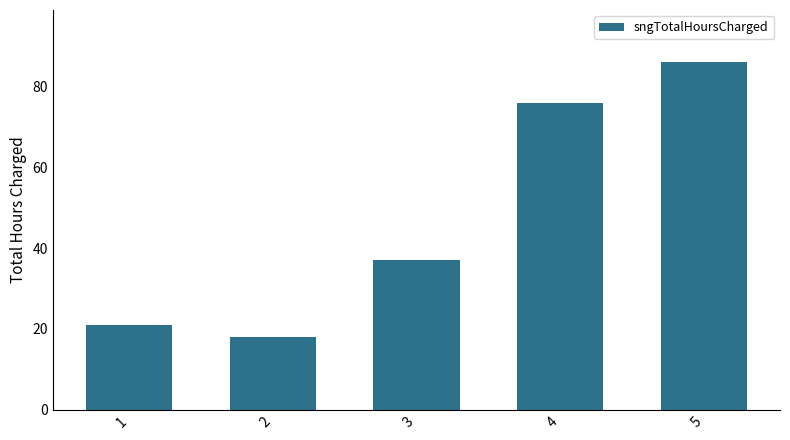

Is it true that the value at 5 is 86?

True